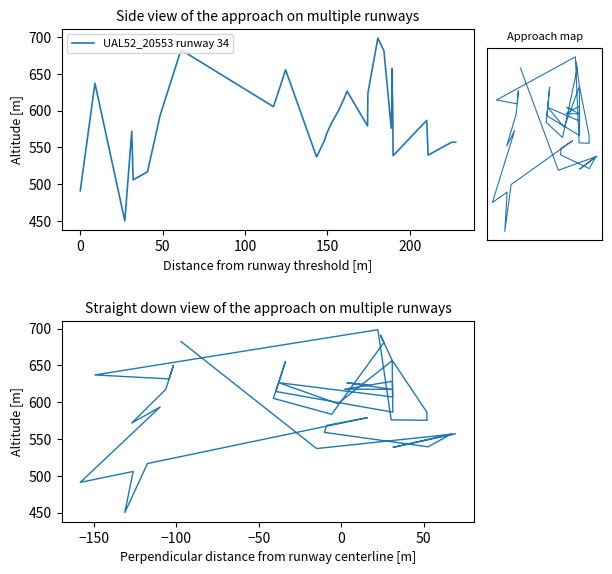

Is this an area chart (filled region under the line)?

No